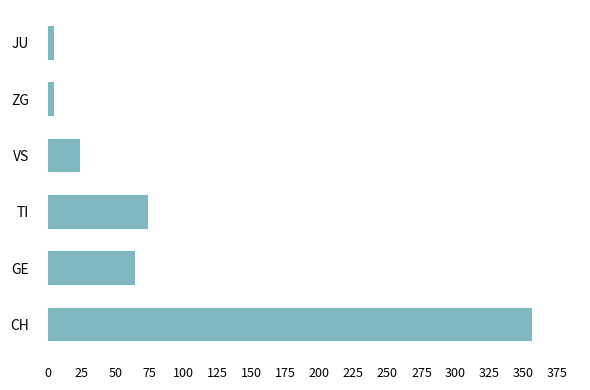

Which has a higher value, TI or JU?

TI